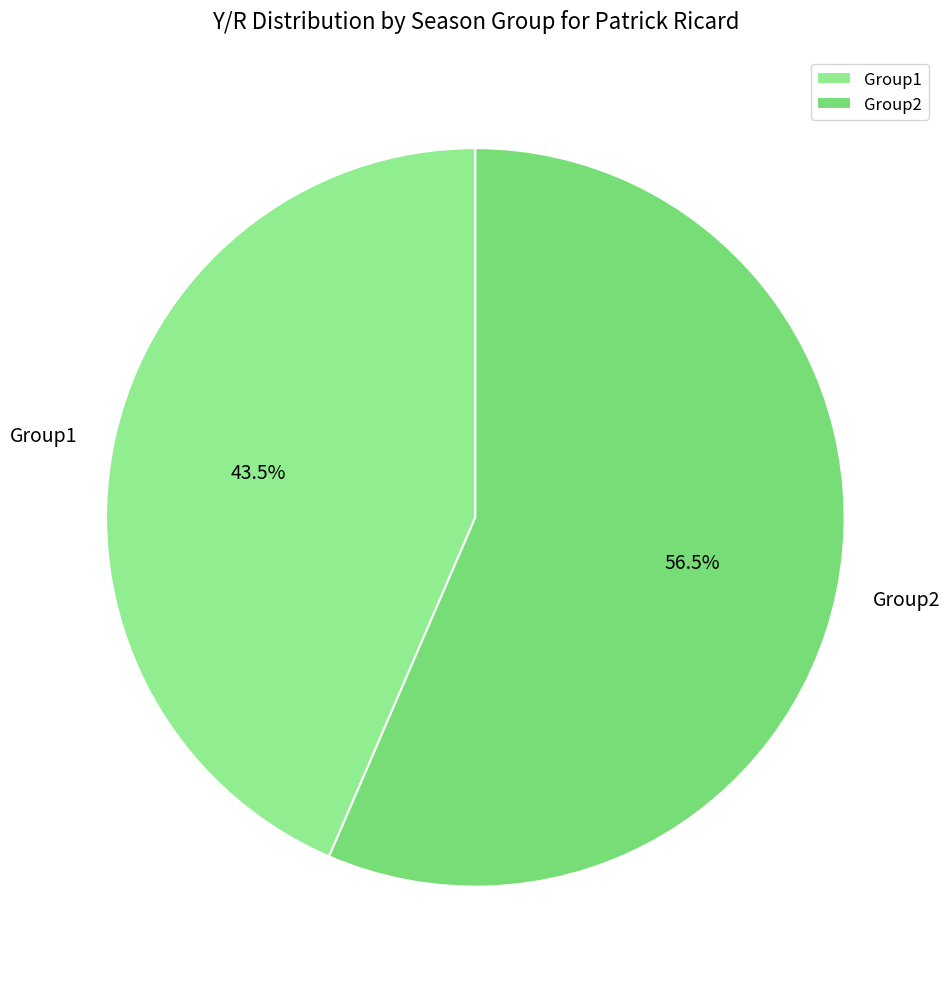

Approximately how many times larger is the value at Group2 compared to Group1?

1.3